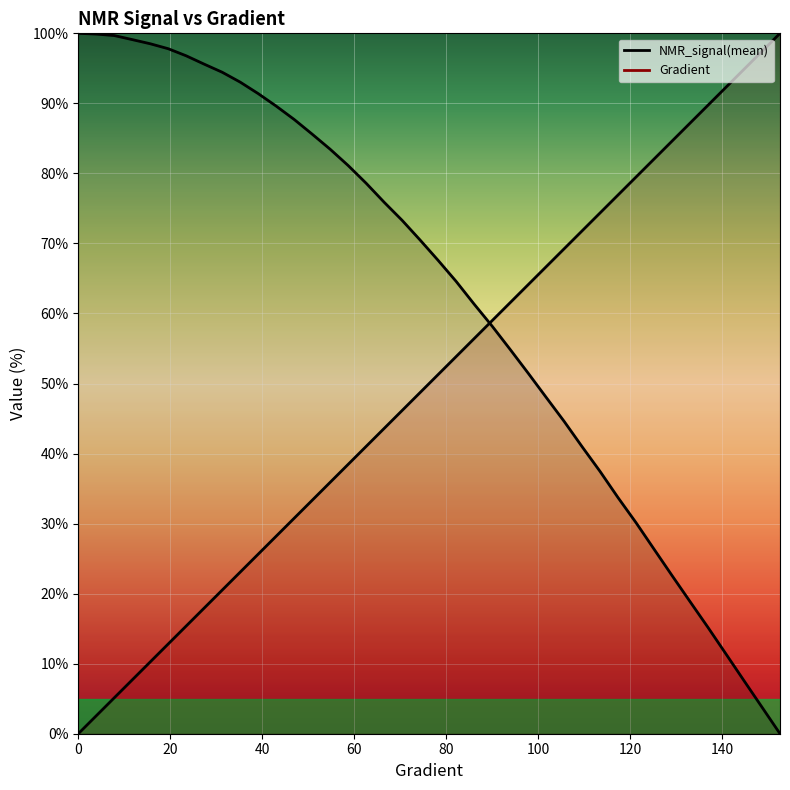

Reading right to left, extract all data points from this chart.

Gradient: 100.0	97.4	94.9	92.3	89.7	87.2	84.6	82.1	79.5	76.9	74.4	71.8	69.2	66.7	64.1	61.5	59.0	56.4	53.8	51.3	48.7	46.2	43.6	41.0	38.5	35.9	33.3	30.8	28.2	25.6	23.1	20.5	17.9	15.4	12.8	10.3	7.7	5.1	2.6	0.0
NMR_signal(mean): 0.0	3.8	7.6	11.4	15.2	18.9	22.6	26.3	30.1	33.7	37.4	41.0	44.6	48.0	51.5	54.9	58.2	61.3	64.6	67.6	70.5	73.3	75.9	78.6	81.1	83.4	85.6	87.7	89.6	91.4	93.0	94.4	95.6	96.8	97.8	98.5	99.1	99.7	99.9	100.0